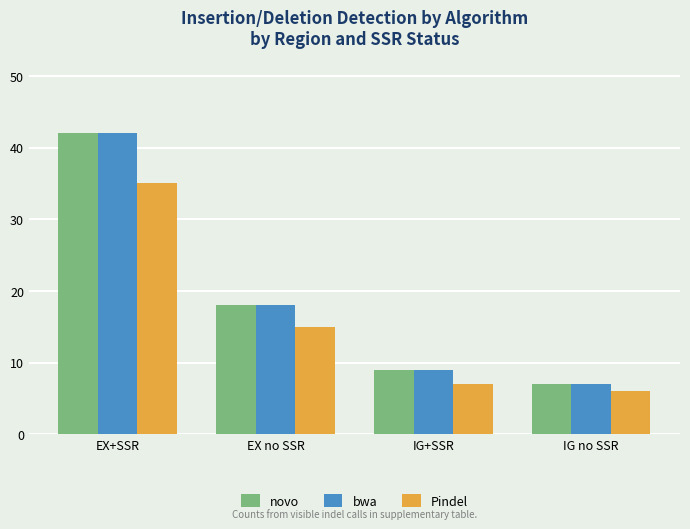

Read the novo value at EX+SSR.

42